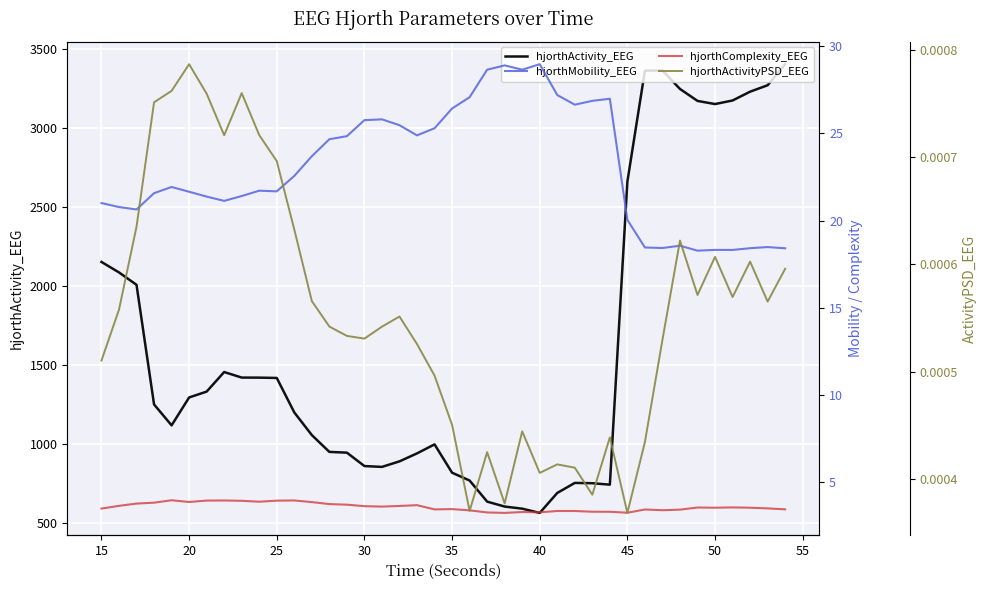

How many values in the hjorthActivity_EEG series are below 1248?

20